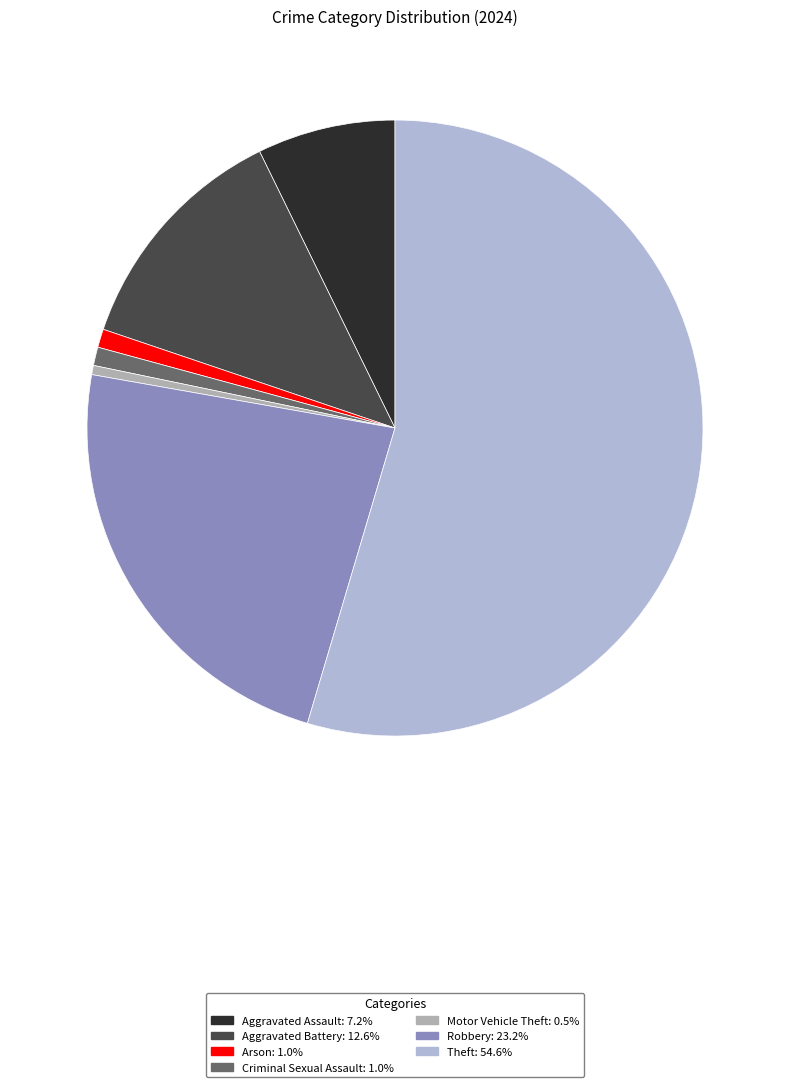

Is there a majority slice in this chart?

Yes